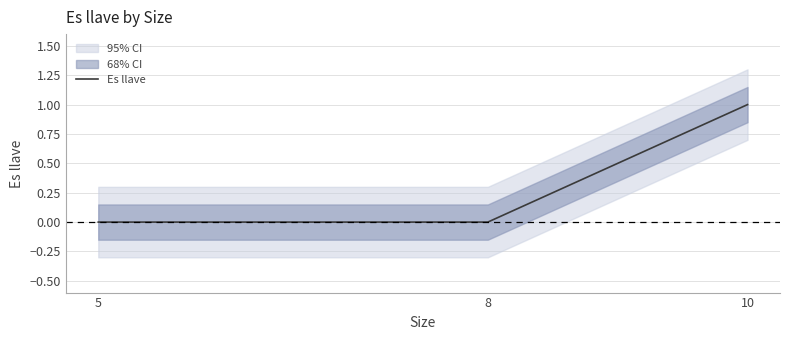

List the labels in order of value, largest first.

10, 5, 8